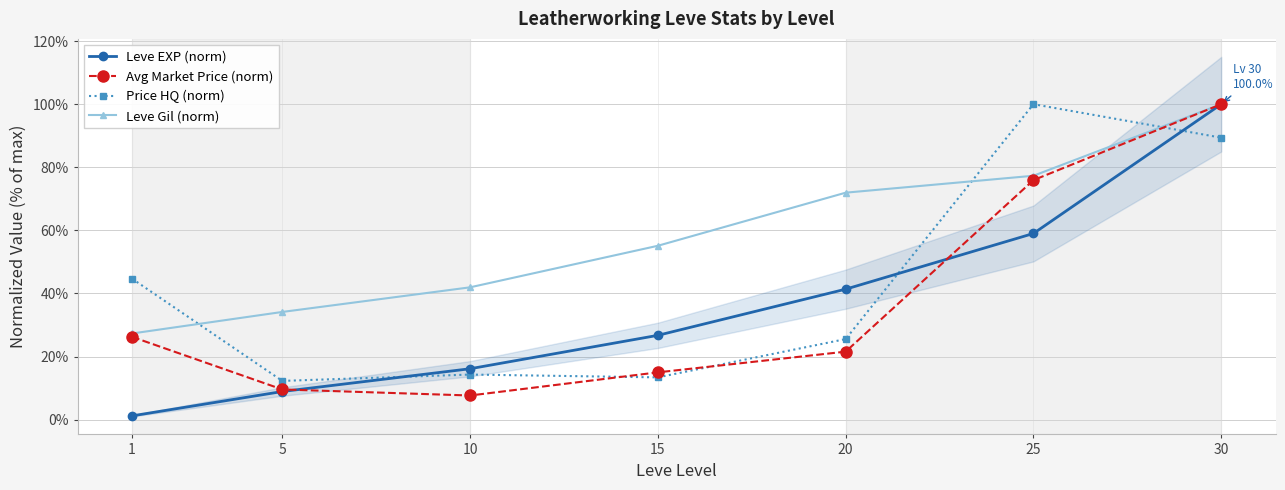

At which category does the chart reach its peak across all series?

30